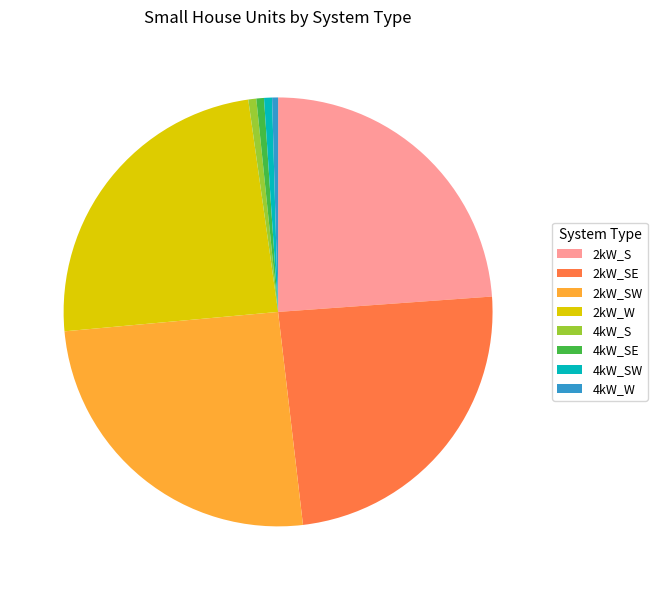

How many segments does this pie chart have?

8